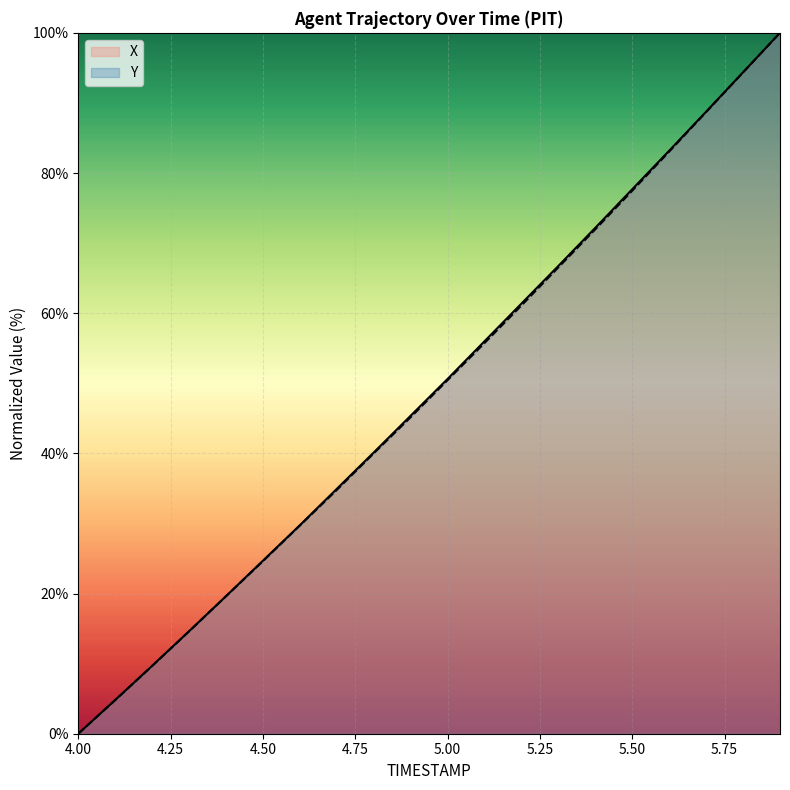

What are all the series names shown in the legend?

X, Y